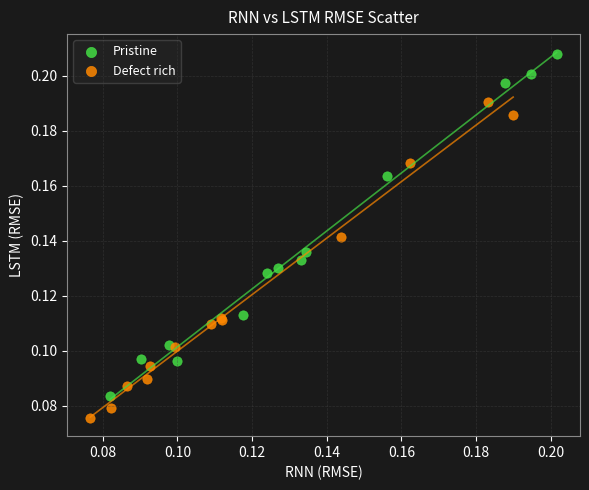

Which series reaches the minimum Y coordinate?

Defect rich